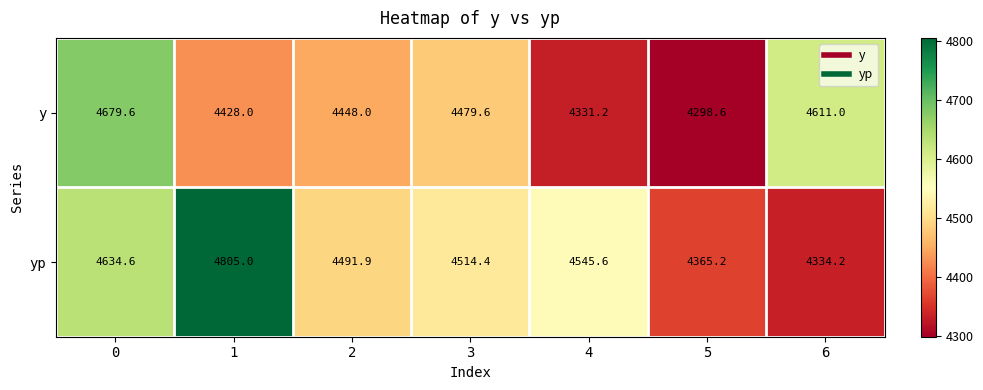

What is the sum of the y values at 5 and 3?

8778.2